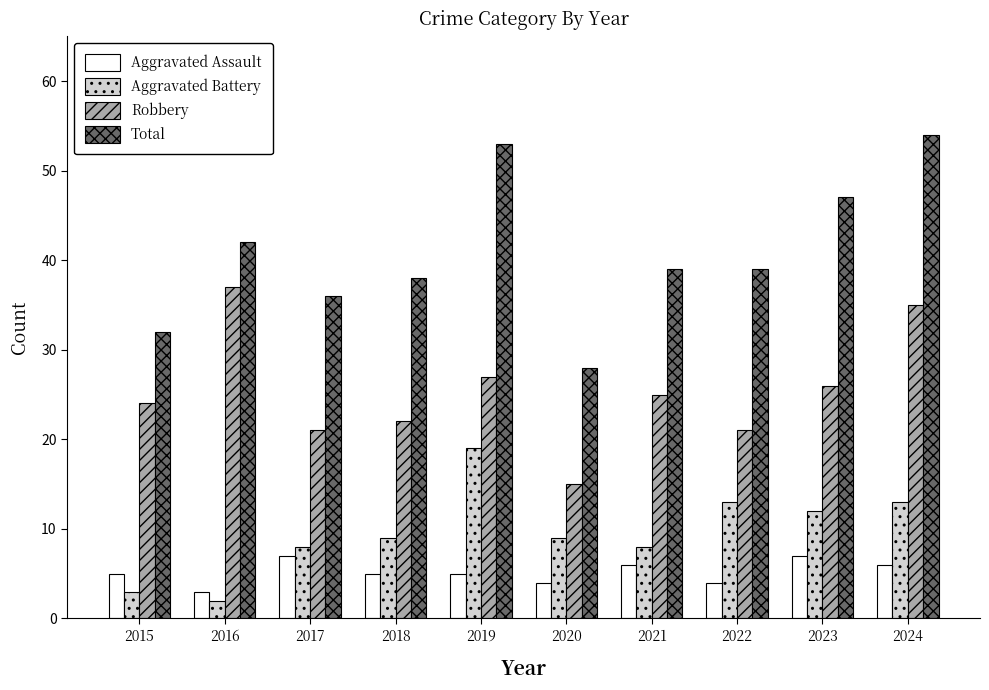

Reading left to right, list all the values displayed in this chart.

Aggravated Assault: 2015=5	2016=3	2017=7	2018=5	2019=5	2020=4	2021=6	2022=4	2023=7	2024=6
Aggravated Battery: 2015=3	2016=2	2017=8	2018=9	2019=19	2020=9	2021=8	2022=13	2023=12	2024=13
Robbery: 2015=24	2016=37	2017=21	2018=22	2019=27	2020=15	2021=25	2022=21	2023=26	2024=35
Total: 2015=32	2016=42	2017=36	2018=38	2019=53	2020=28	2021=39	2022=39	2023=47	2024=54